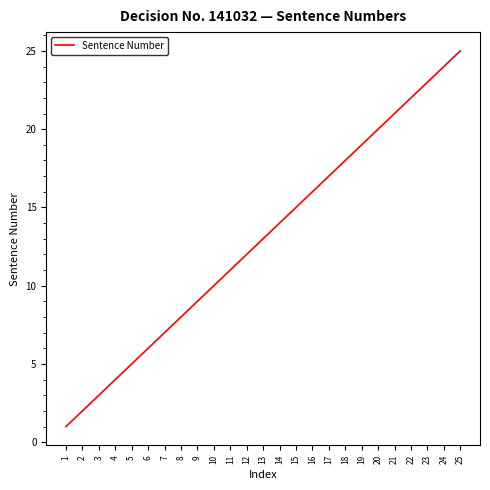

Where is the data nearest to the value 13?

13